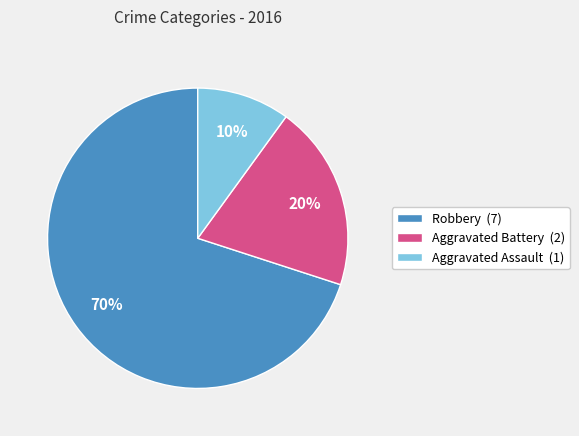

Approximately how many times larger is the value at Aggravated Battery compared to Aggravated Assault?

2.0